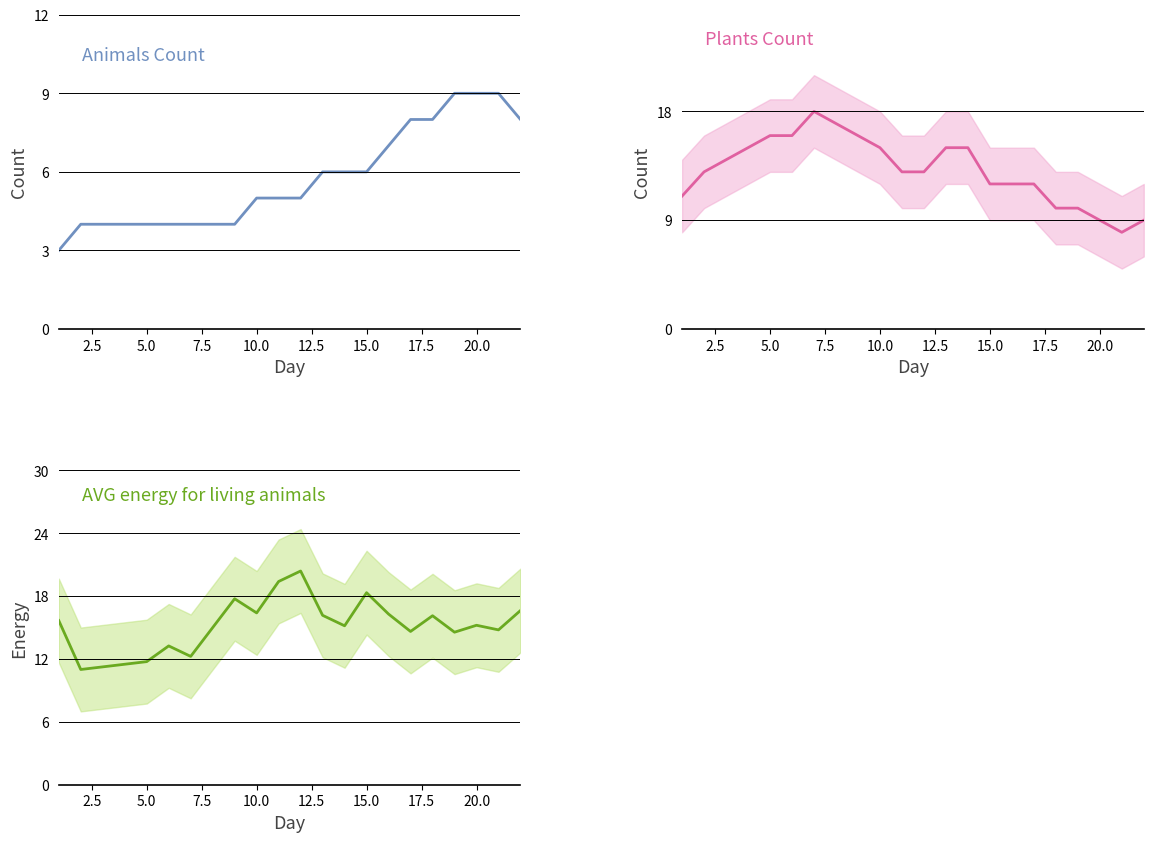

At which label does Plants Count first exceed 13?

5.0